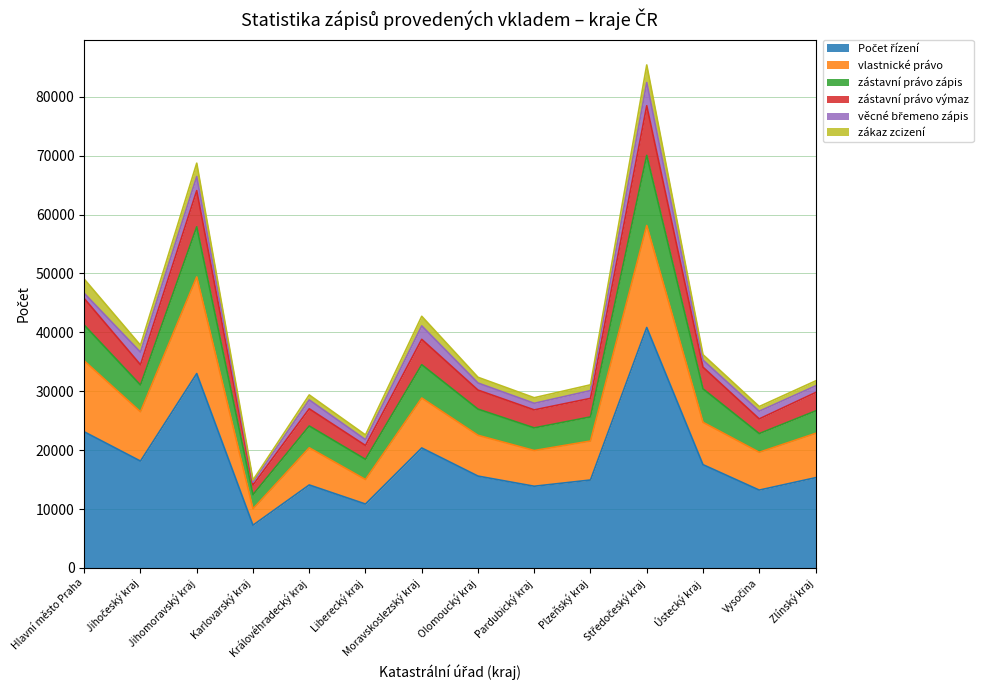

In zástavní právo zápis, how many points are higher than both neighbors (excluding endpoints)?

4